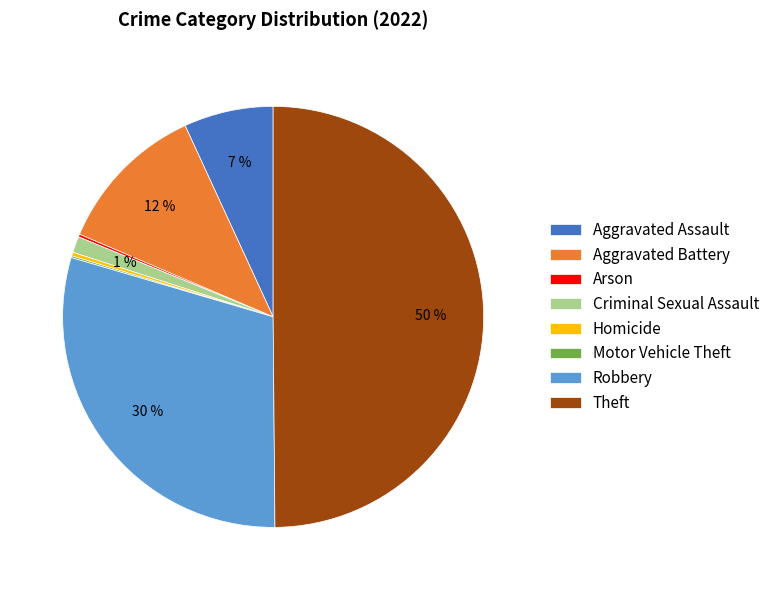

What percentage is the Aggravated Assault slice, to the nearest percent?

7%